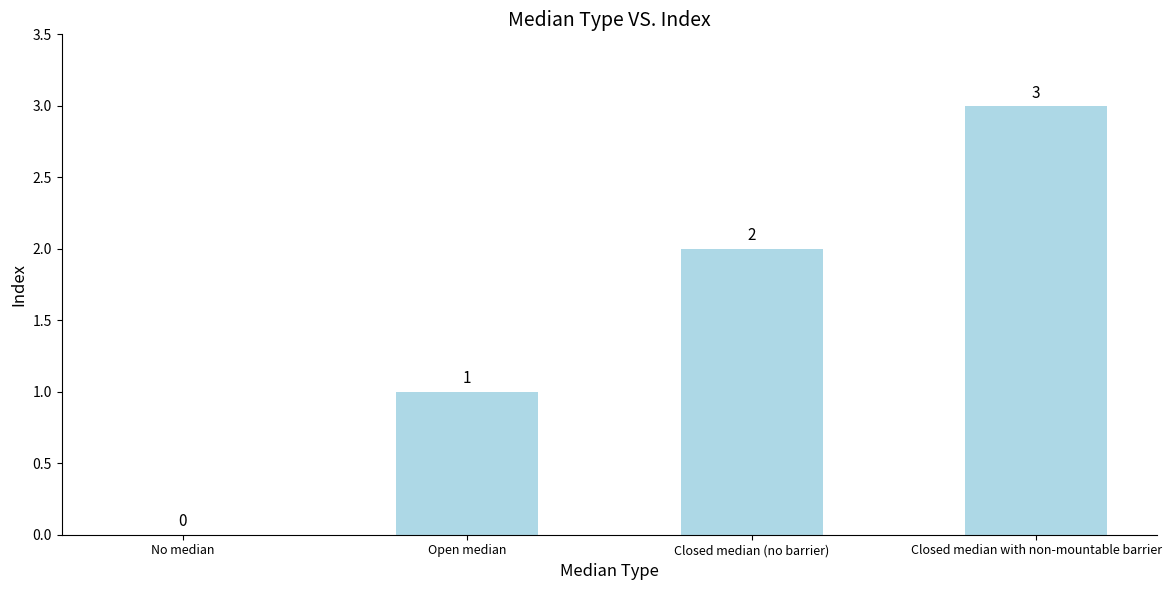

The value at Closed median with non-mountable barrier is 3. True or false?

True